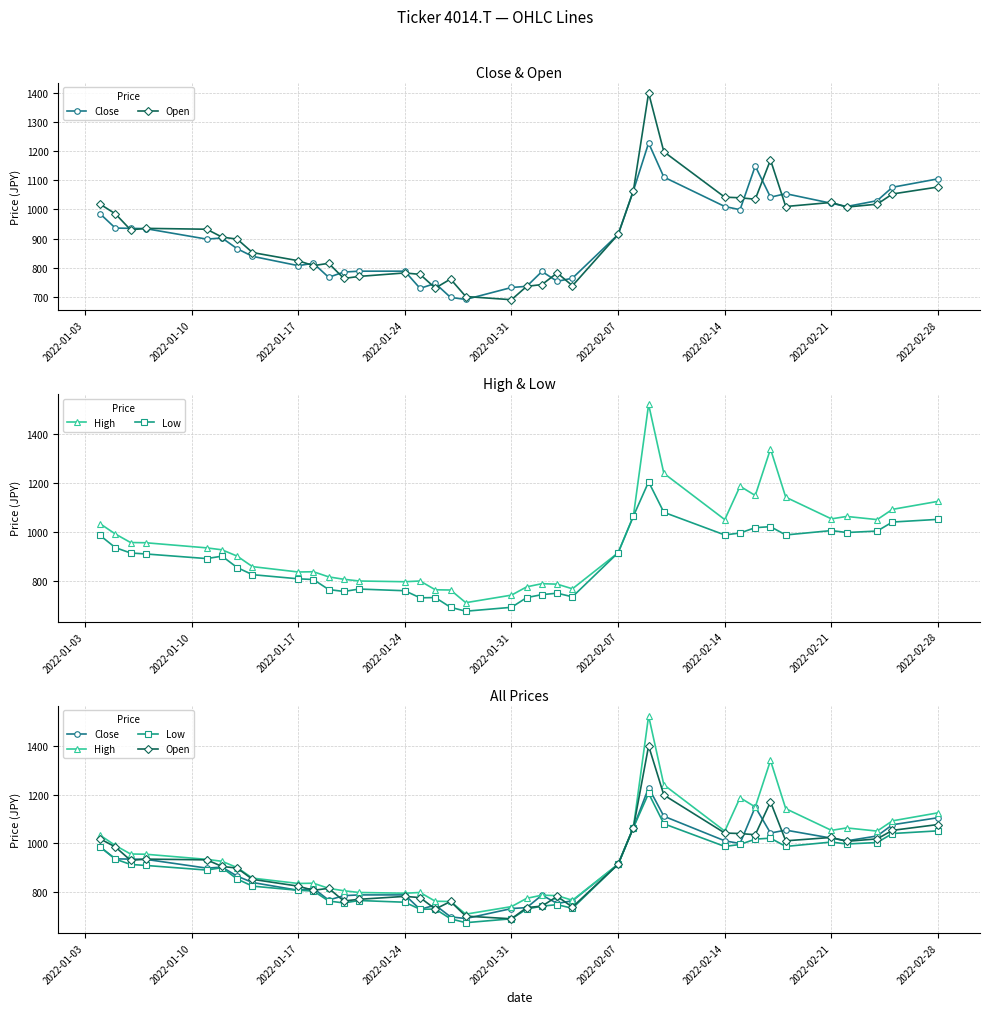

True or false: Low has more than 0 interior local peaks.

True